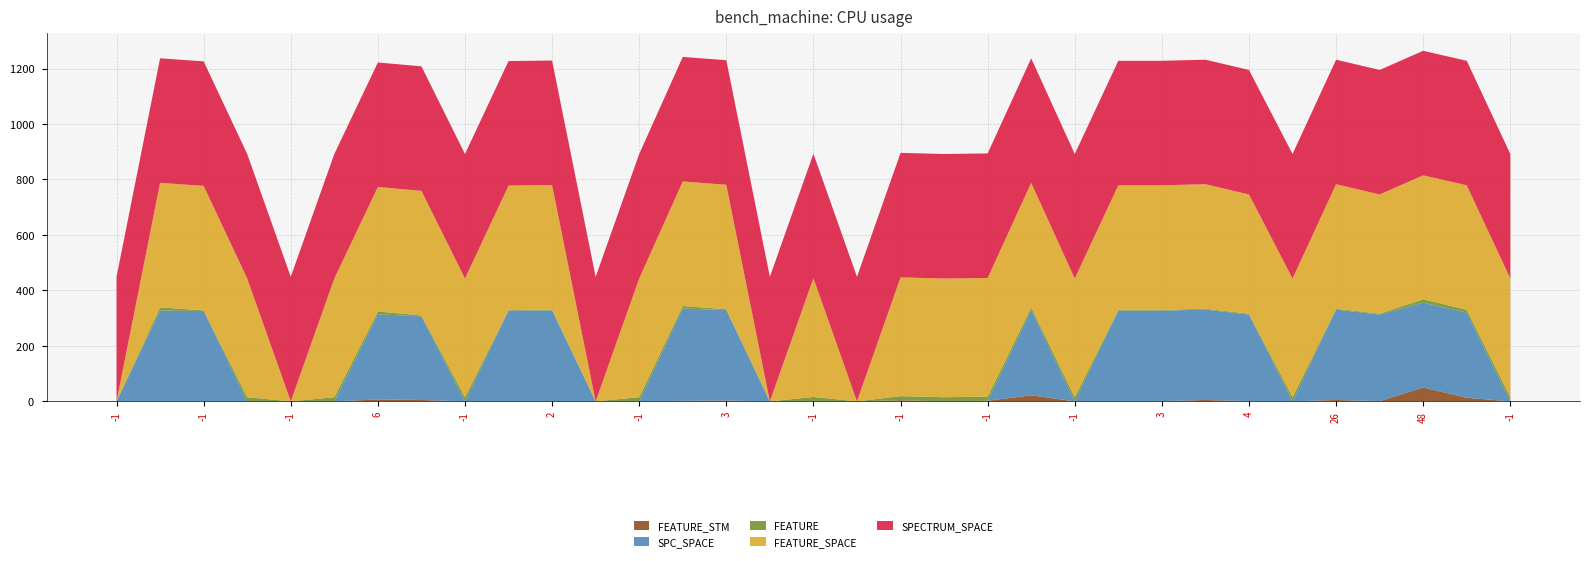

Reading left to right, transcribe all the data shown in this chart.

FEATURE_STM: -1	-1	-1	-1	-1	-1	7	5	-1	1	1	-1	-1	2	3	-1	1	-1	4	-1	2	22	-1	1	1	5	1	-1	5	1	50	13	-1
SPC_SPACE: 0	327	326	0	0	0	307	301	0	326	327	0	0	333	326	0	0	0	0	0	0	307	0	326	326	326	312	0	326	312	306	307	0
FEATURE: 0	12	2	15	0	15	10	4	15	2	3	0	15	9	3	0	15	0	15	15	15	10	15	3	3	3	3	15	3	3	12	10	15
FEATURE_SPACE: 0	449	449	428	0	428	449	449	428	449	449	0	428	449	449	0	428	0	428	428	428	449	428	449	449	449	430	428	449	430	447	449	428
SPECTRUM_SPACE: 449	449	449	449	449	449	449	449	449	449	449	449	449	449	449	449	449	449	449	449	449	449	449	449	449	449	449	449	449	449	449	449	449